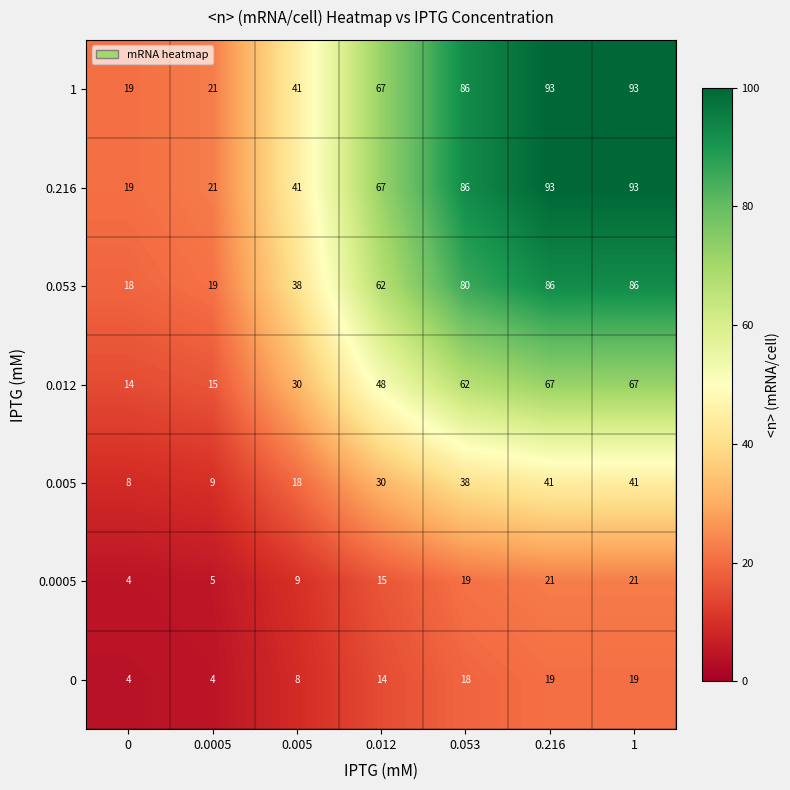

What is the difference between the maximum and minimum values in the 1 series?

74